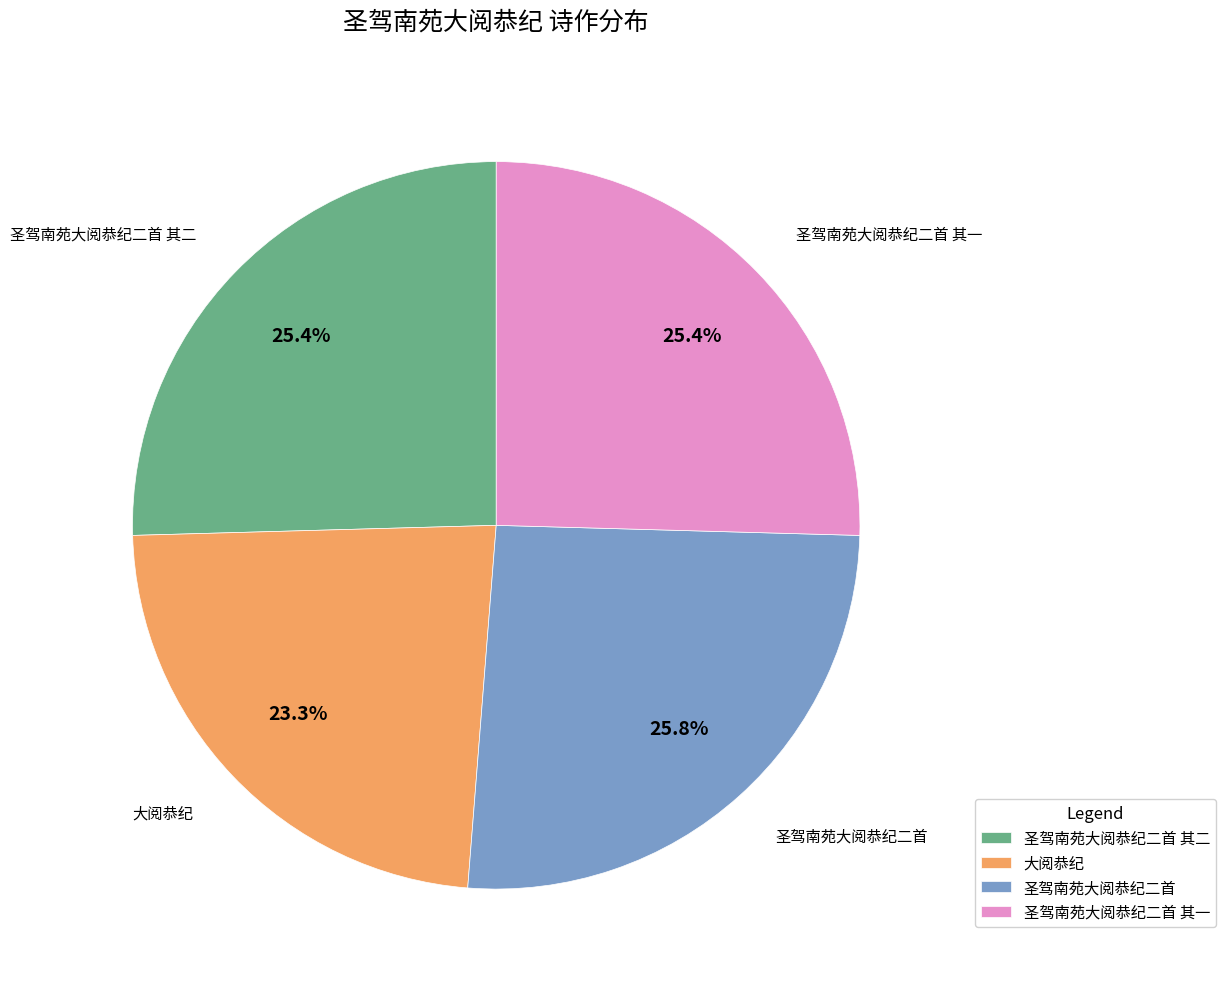

Which category has the smallest portion of the pie?

大阅恭纪